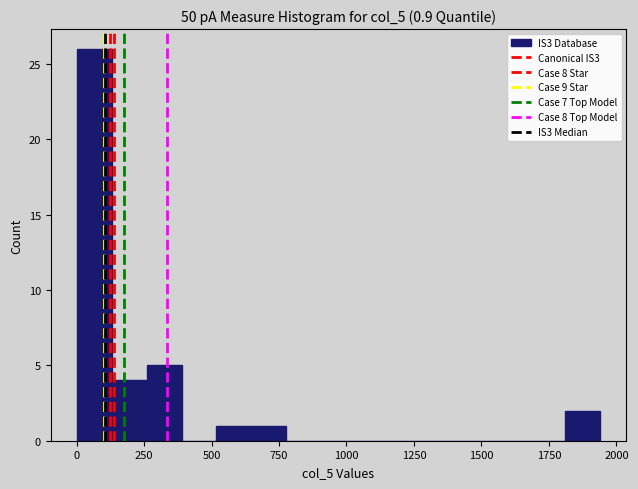

Read against the x-axis, roughly where is the centre of the tallest bar?

50